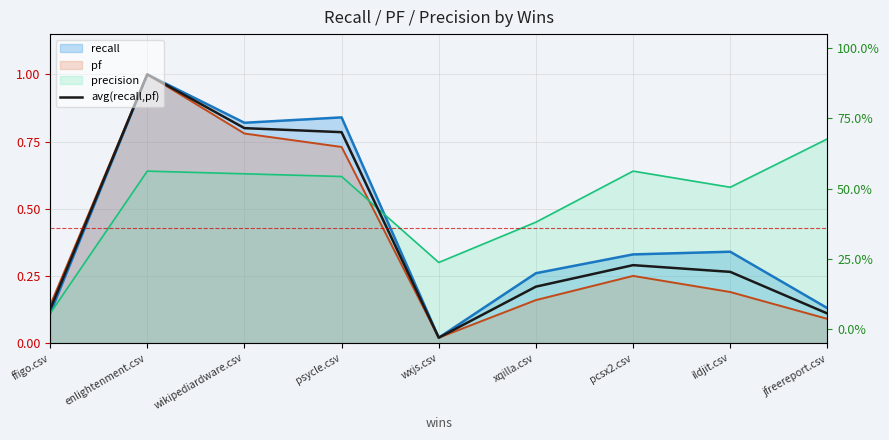

Which label corresponds to the smallest value in the chart?

wxjs.csv